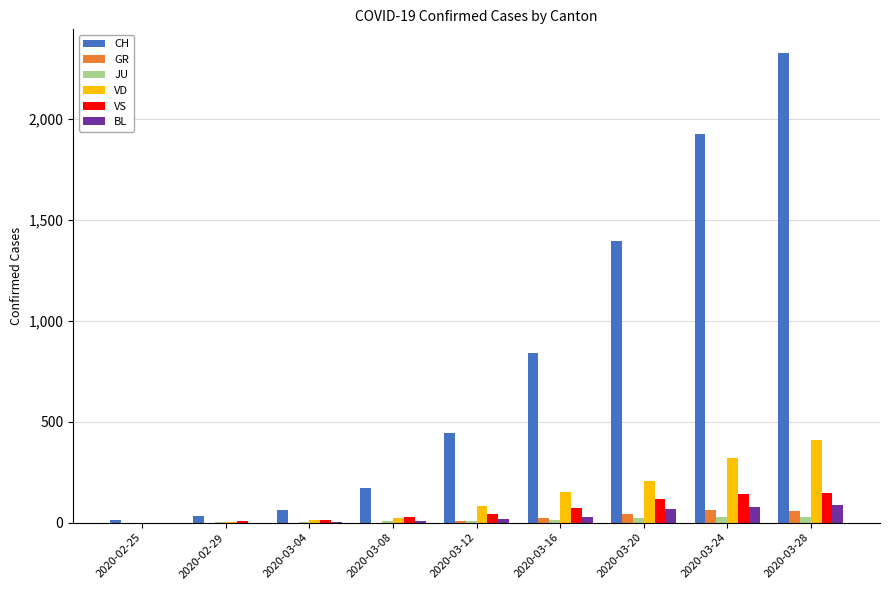

Between 2020-03-12 and 2020-03-20, which series saw the biggest shift?

CH